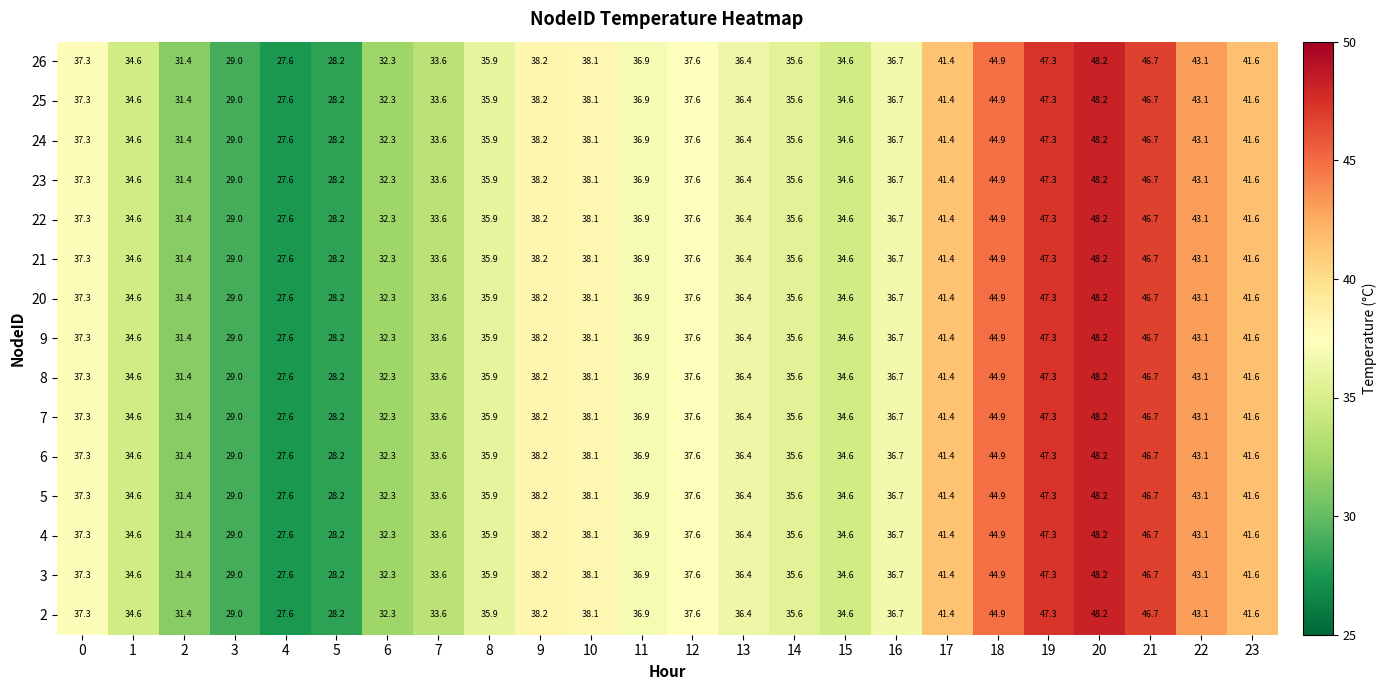

True or false: 4 has a value of 8.4 at 2.

False